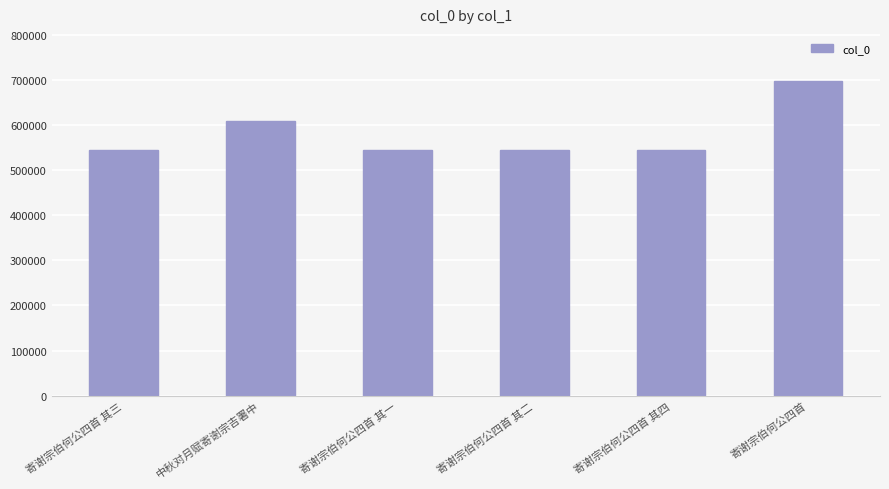

Which category has the highest value across all series?

寄谢宗伯何公四首